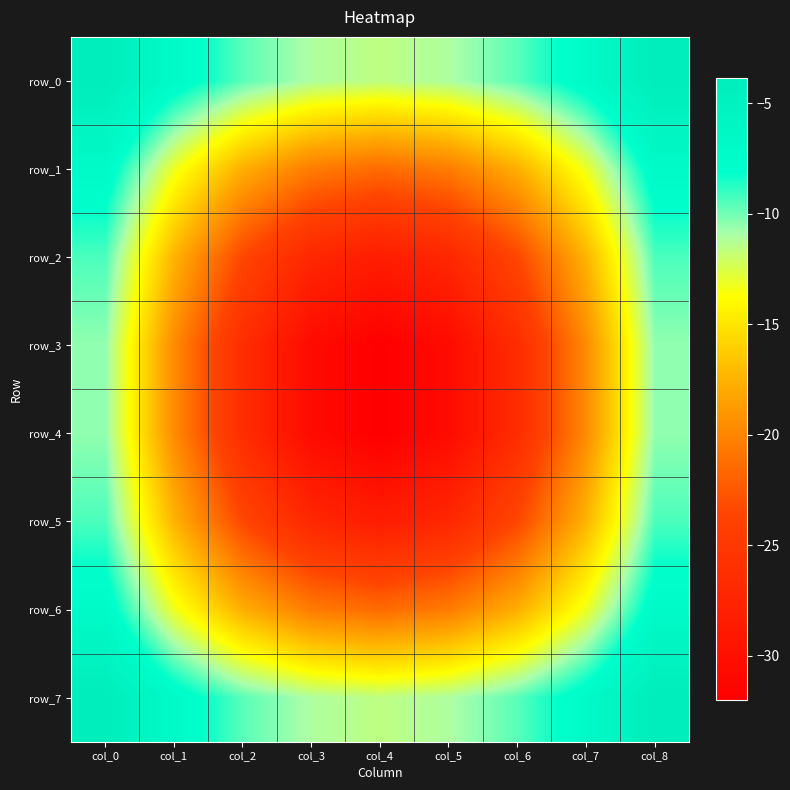

What is the difference between the second highest and minimum values in the row_2 series?

19.1